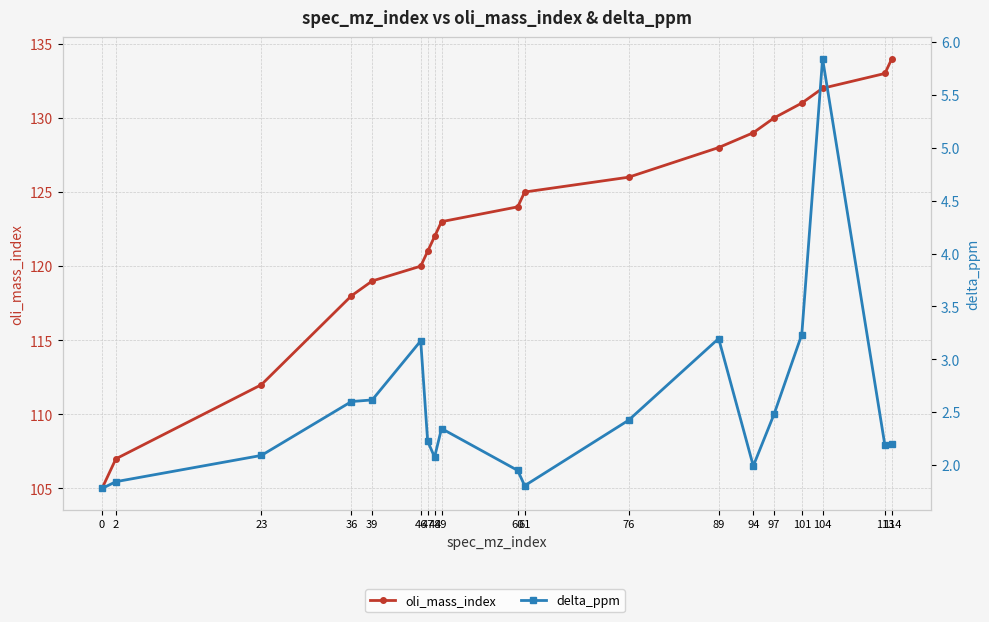

True or false: delta_ppm has a value of 4.4 at 39.

False